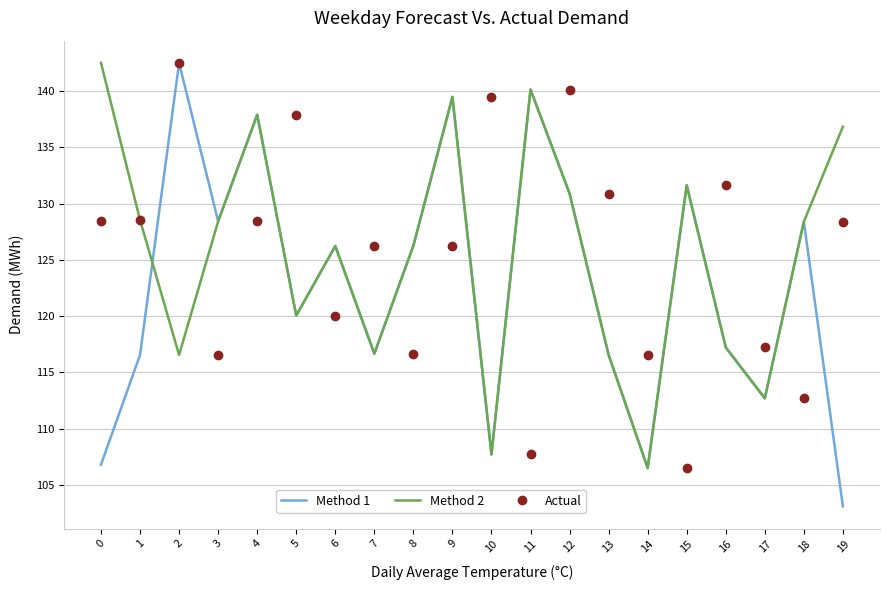

Rank the series by their average value, from highest to lowest.

Method 2, Actual, Method 1